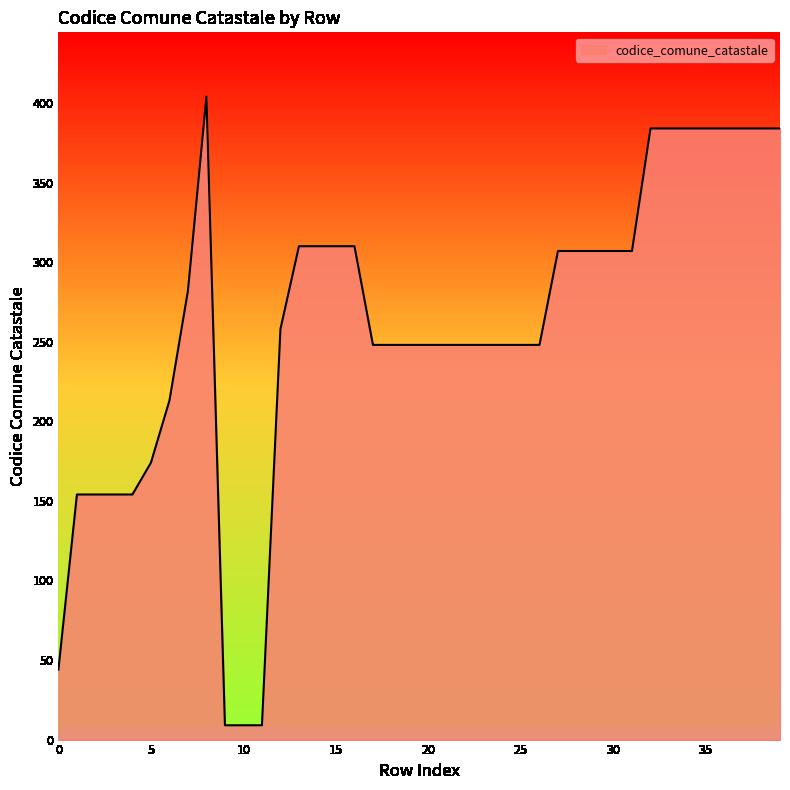

What is the maximum value shown in the chart?

404